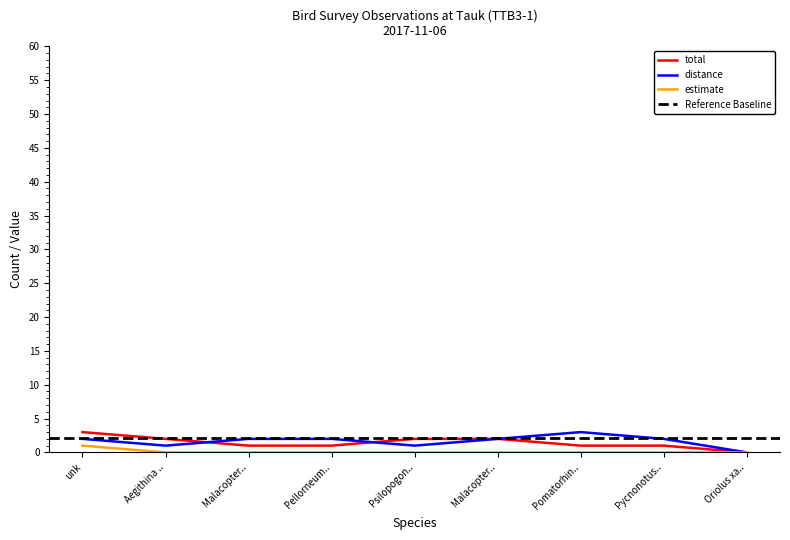

Is this an area chart (filled region under the line)?

No